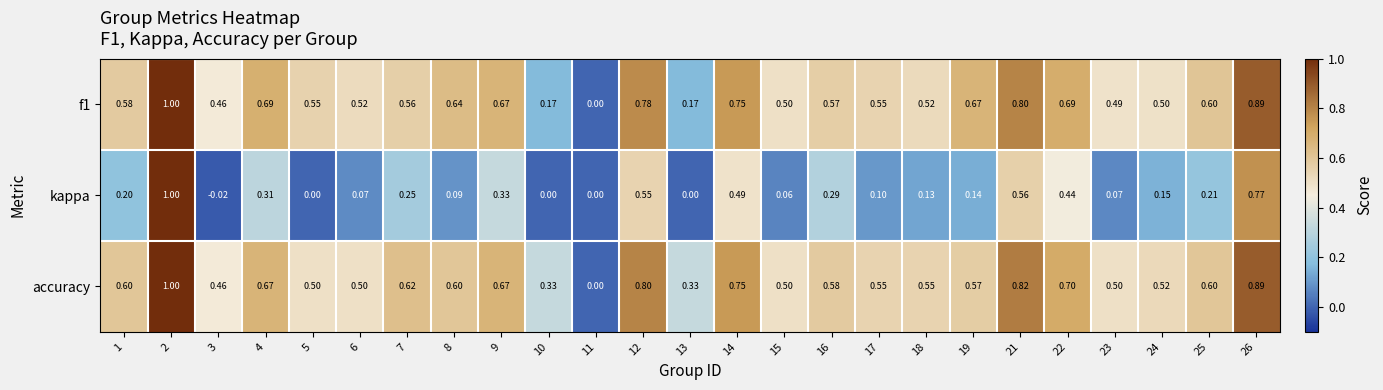

Which category has the lowest value across all series?

3